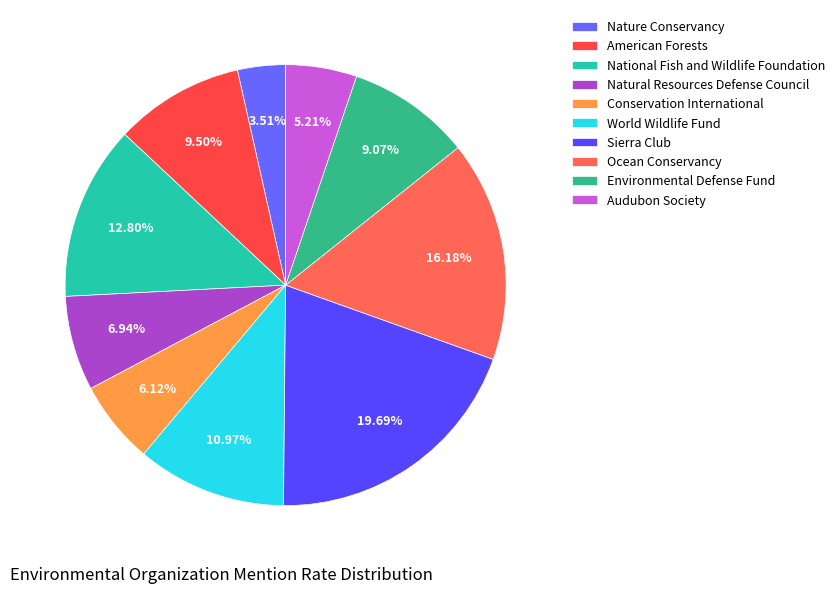

What is the smallest slice in the pie chart?

Nature Conservancy